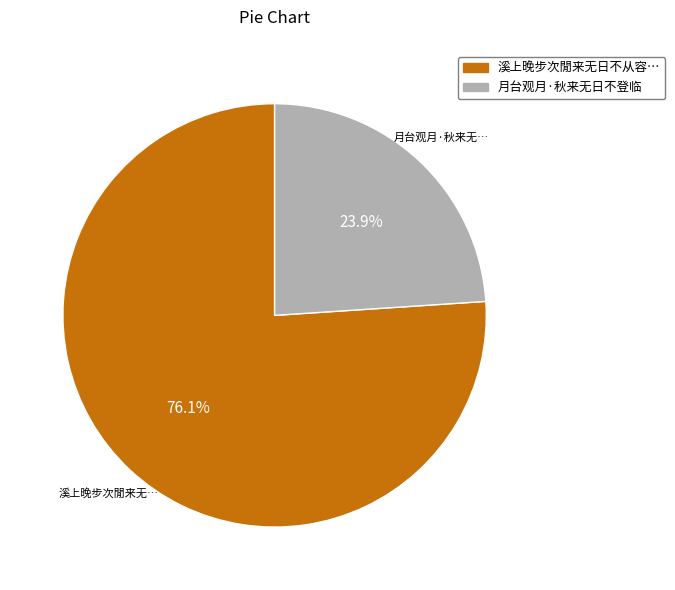

Does any single category account for the majority?

Yes